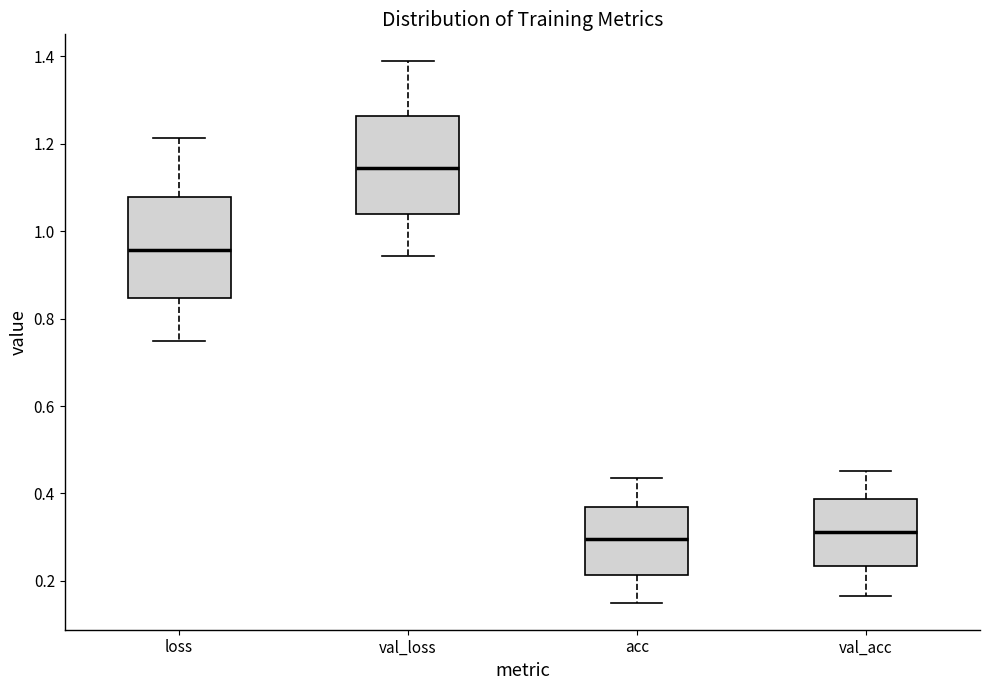

Reading left to right, read every box against the y-axis: the position of its median line, the range the box covers, and the ends of its whiskers. The values are not printed on the chart, so give them approximately, as read against the axis.

loss: median 0.96, box 0.84 to 1.08, whiskers 0.74 to 1.22
val_loss: median 1.14, box 1.04 to 1.26, whiskers 0.94 to 1.38
acc: median 0.30, box 0.22 to 0.36, whiskers 0.16 to 0.44
val_acc: median 0.32, box 0.24 to 0.38, whiskers 0.16 to 0.46